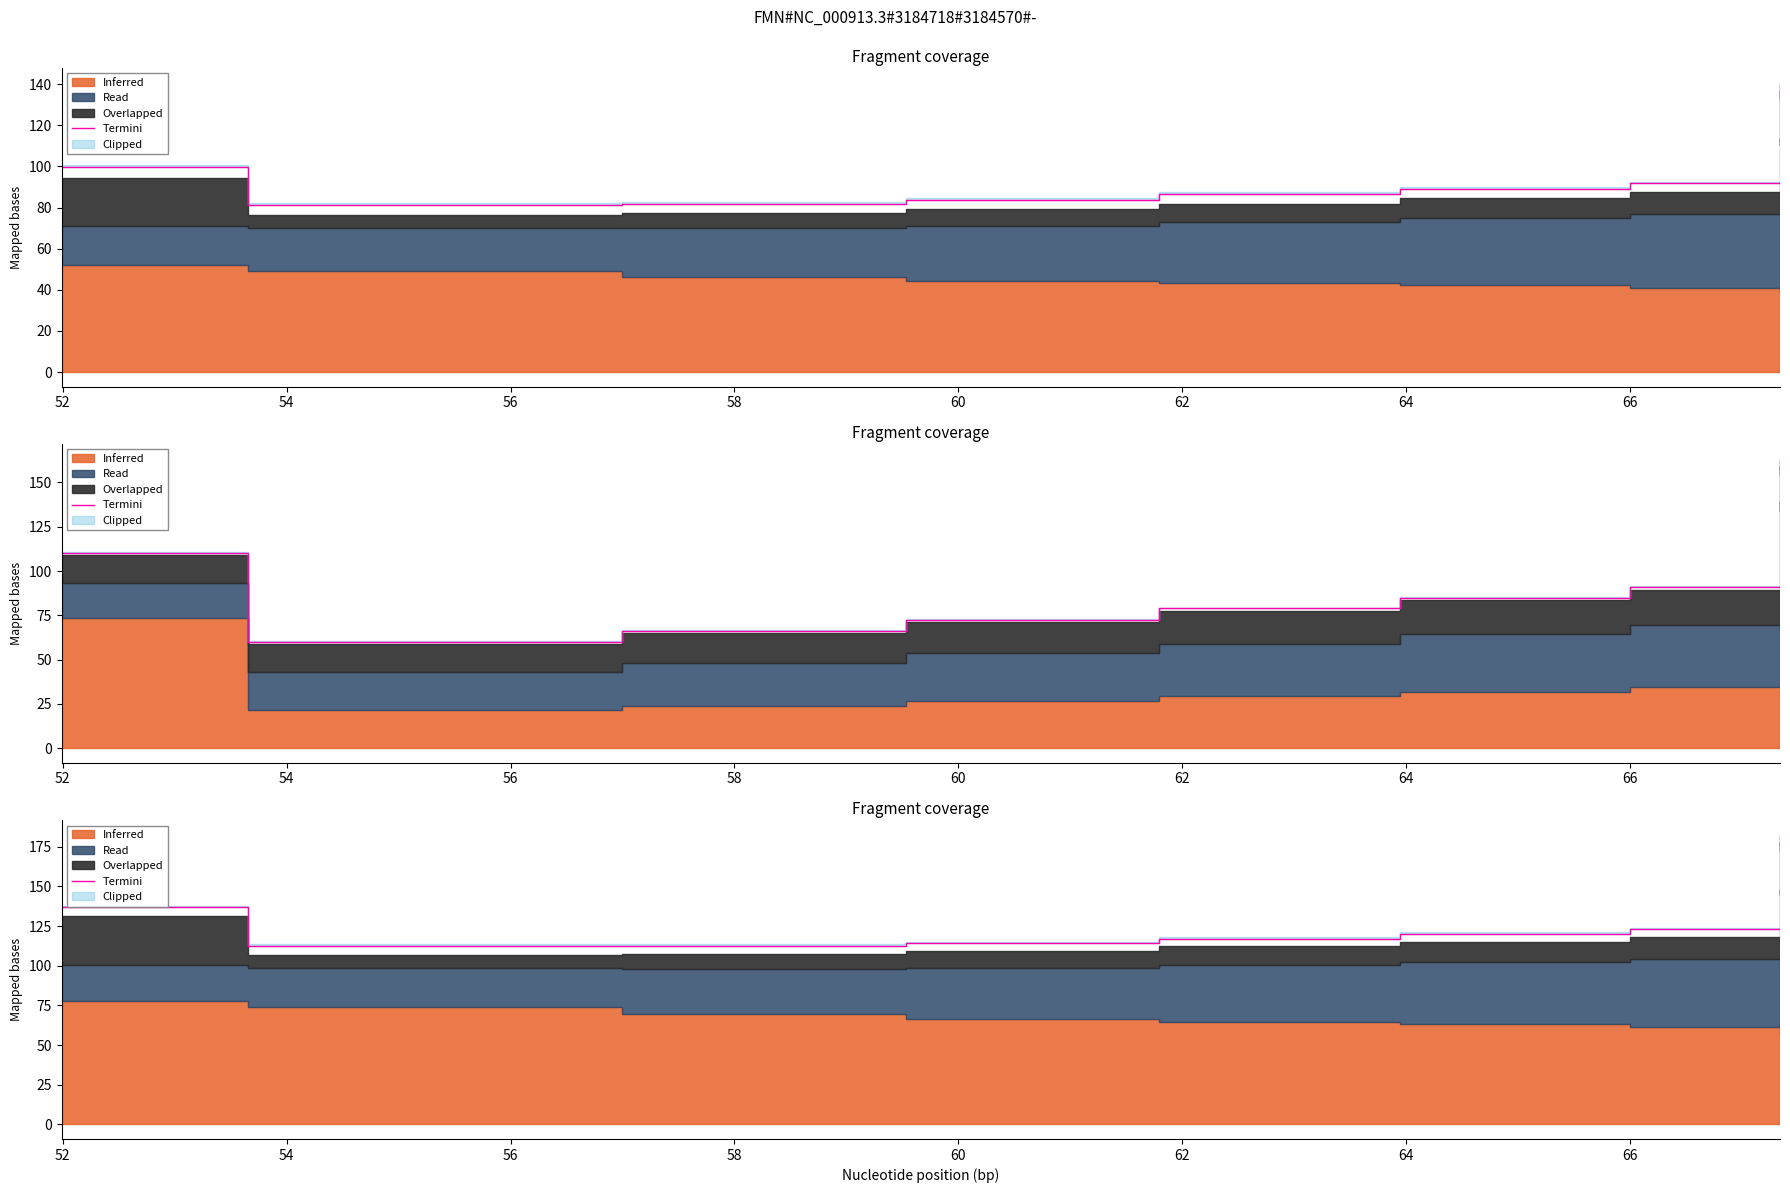

The value at 18 is 272.0. True or false?

False